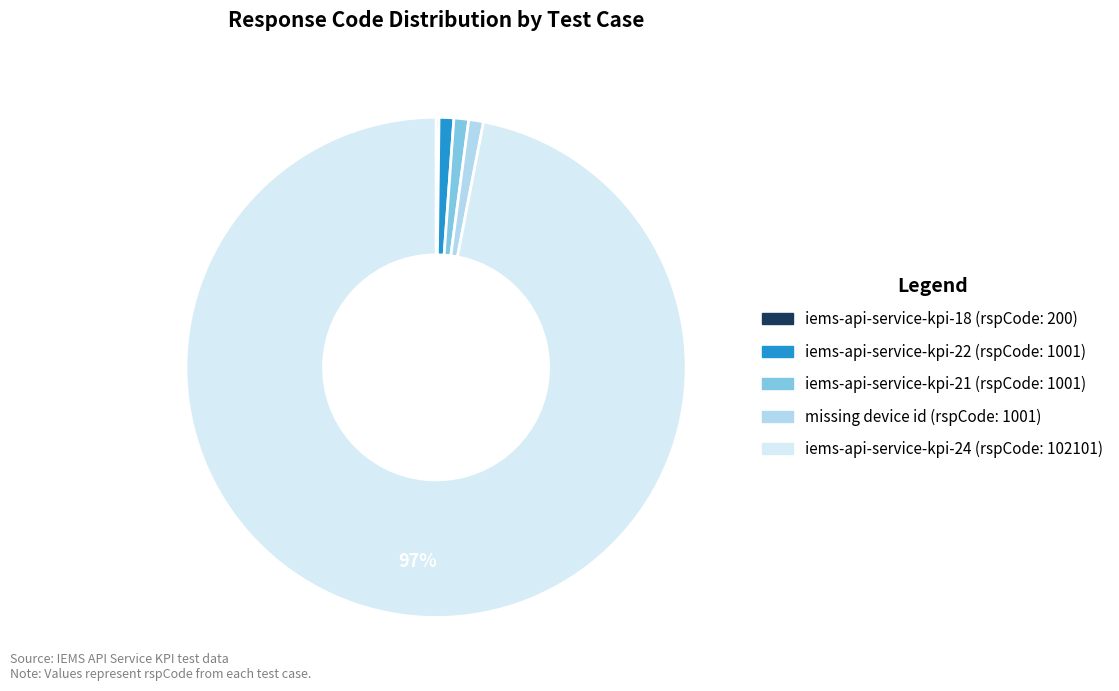

To the nearest percent, what is the difference between the largest and smallest slice percentages?

97%